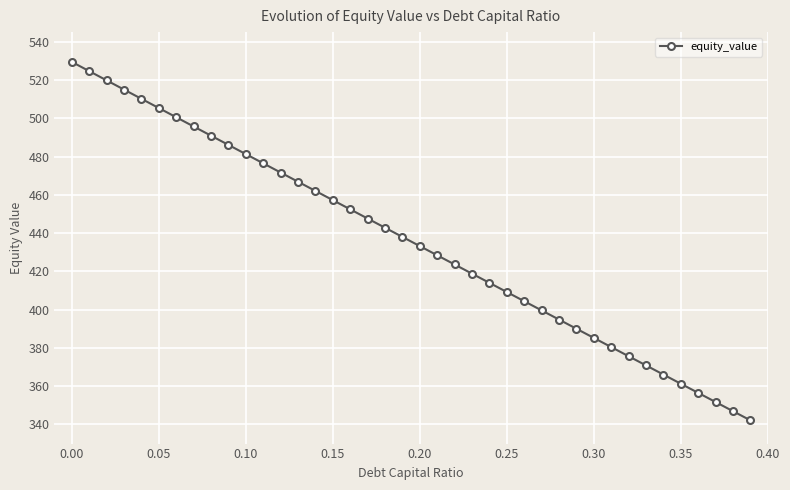

True or false: there are more than 1 points higher than both neighbors.

False